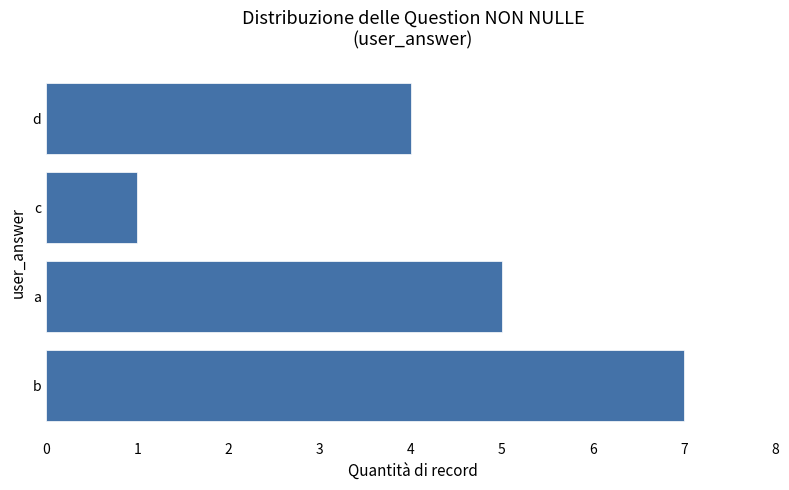

Count the number of data series in this chart.

1